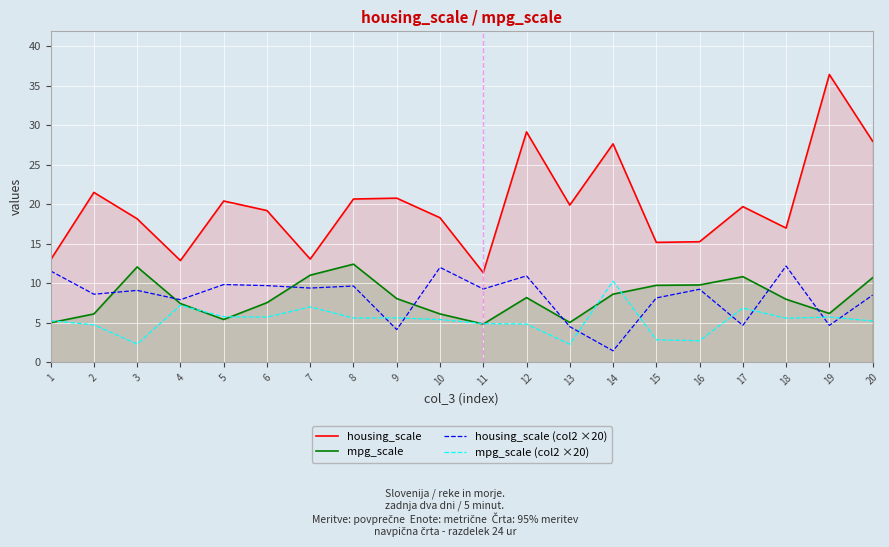

What is the spread (max minus min) of values at 15?

12.3